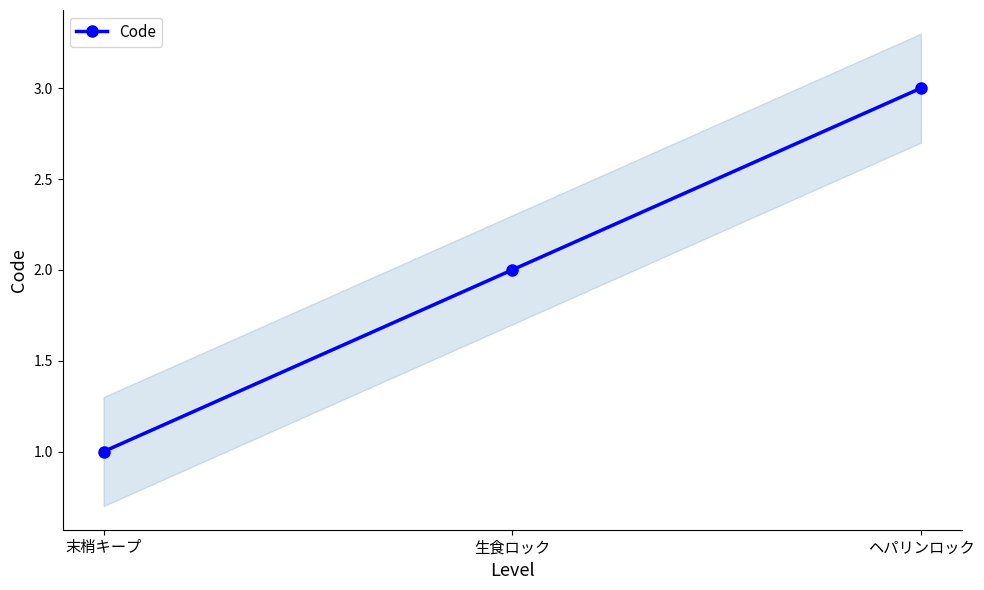

Which category has the lowest value across all series?

末梢キープ